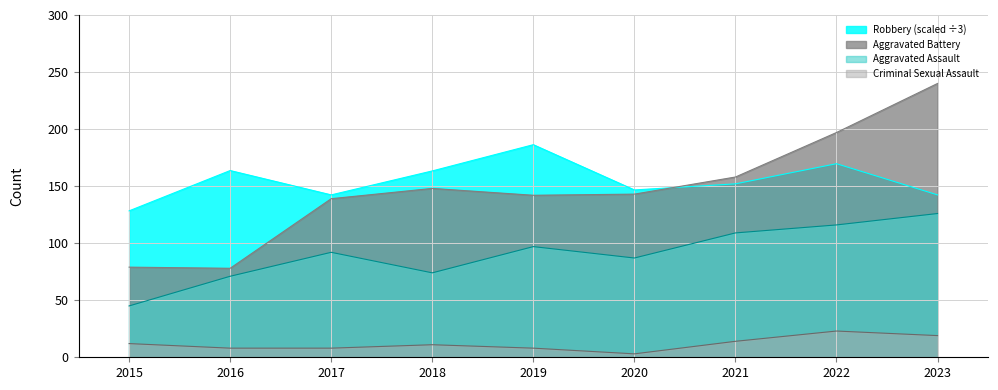

What value does the Robbery series have at 2019?

186.3